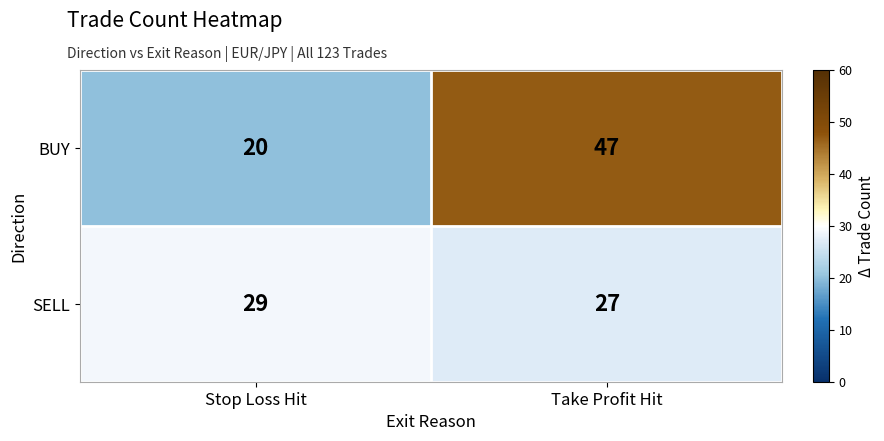

What is the sum of all SELL values?

56